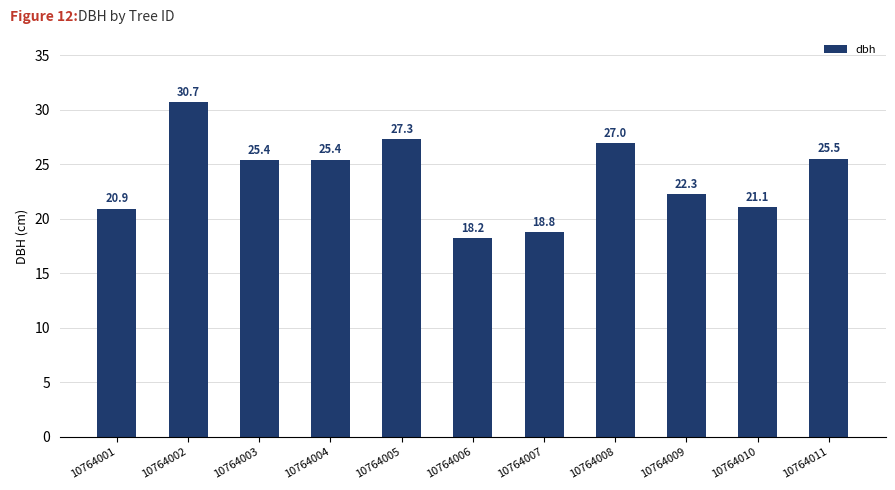

The value at 10764011 is 25.5. True or false?

True